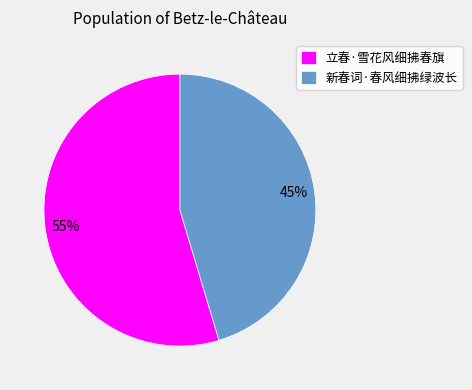

Is it true that 新春词·春风细拂绿波长 is 55% of the pie?

False